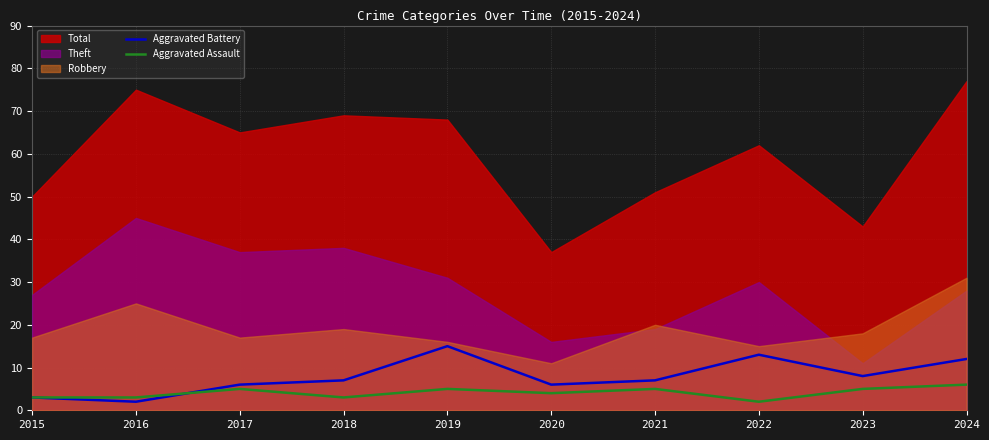

What is the difference between the maximum and minimum values in the Aggravated Assault series?

4